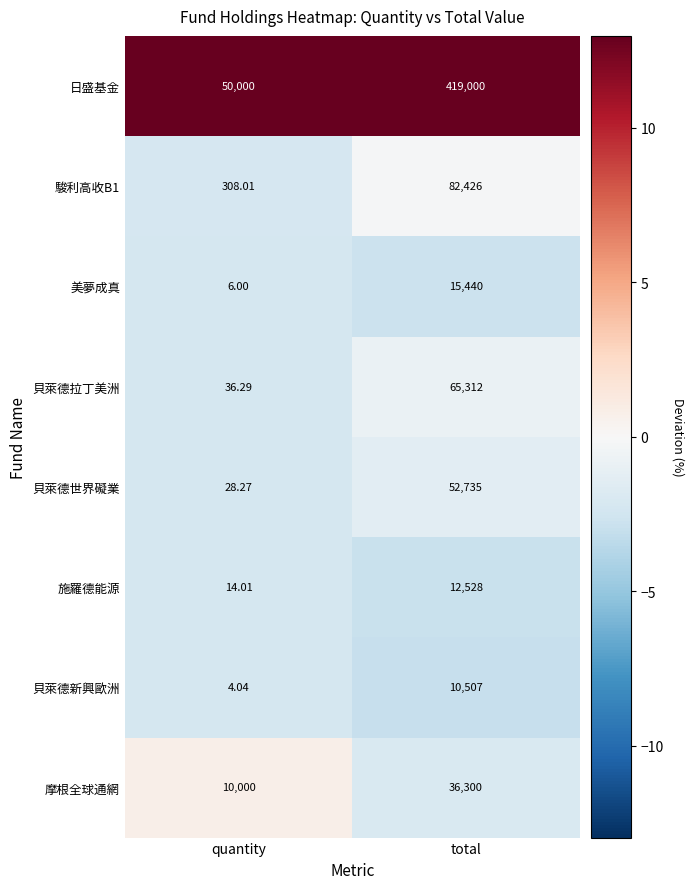

Rank the series by their maximum value, from highest to lowest.

日盛基金, 駿利高收B1, 貝萊德拉丁美洲, 貝萊德世界礙業, 摩根全球通網, 美夢成真, 施羅德能源, 貝萊德新興歐洲